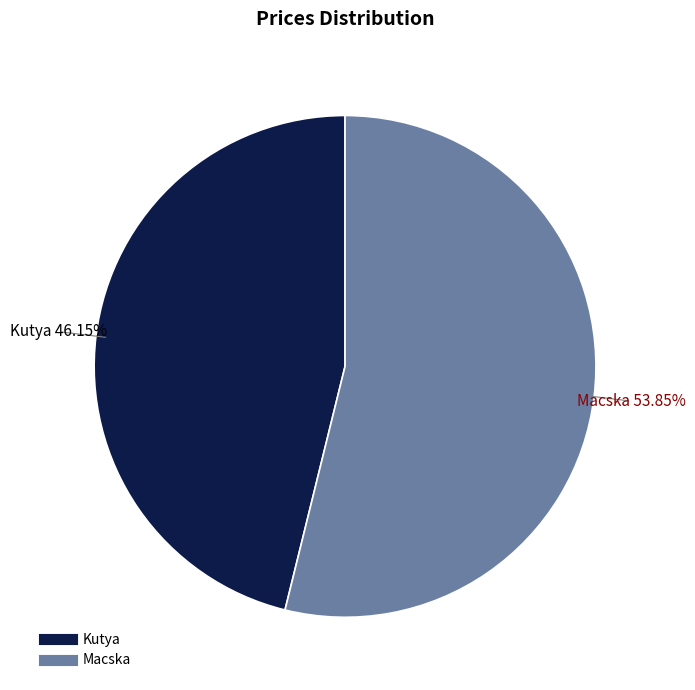

Is the sum of Macska and Kutya greater than half?

Yes